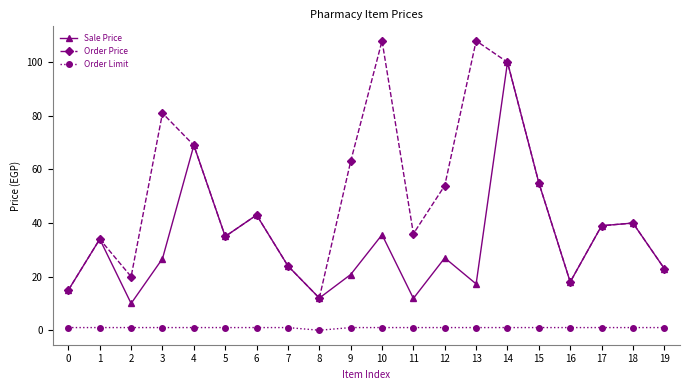

Where is Order Price nearest to the value 60?

9